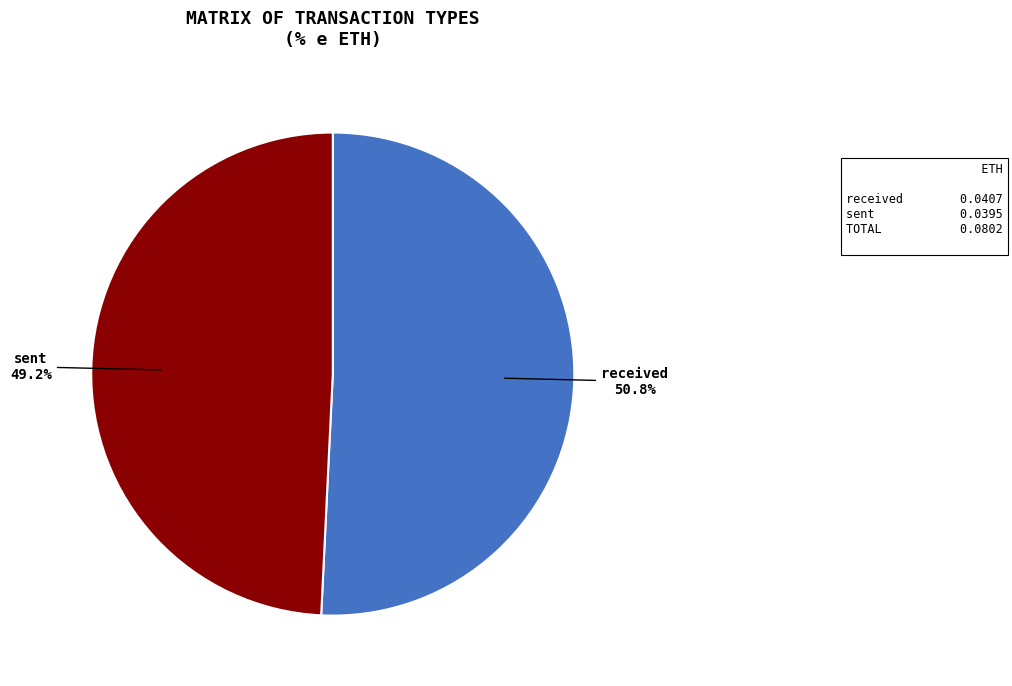

Which category accounts for the majority?

received